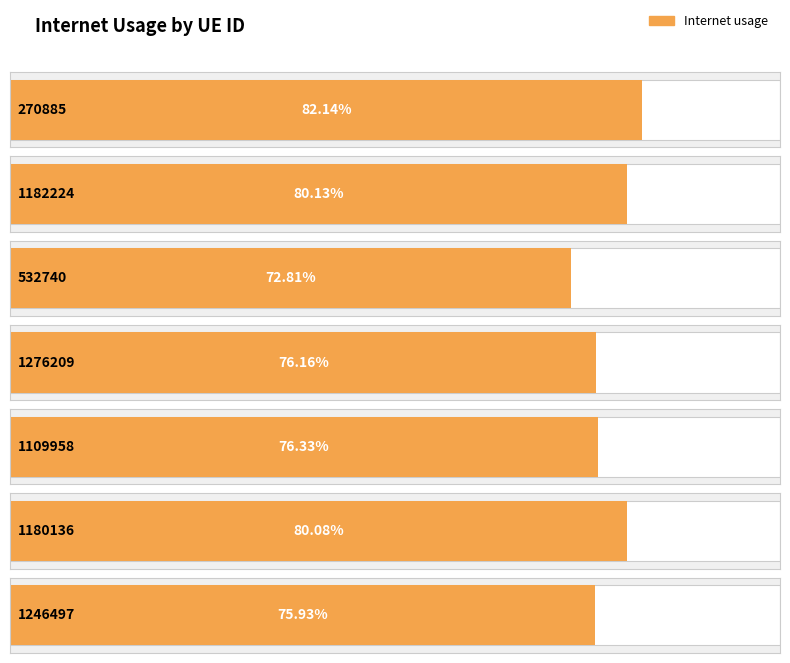

Reading right to left, extract all data points from this chart.

0.8	0.8	0.8	0.8	0.7	0.8	0.8